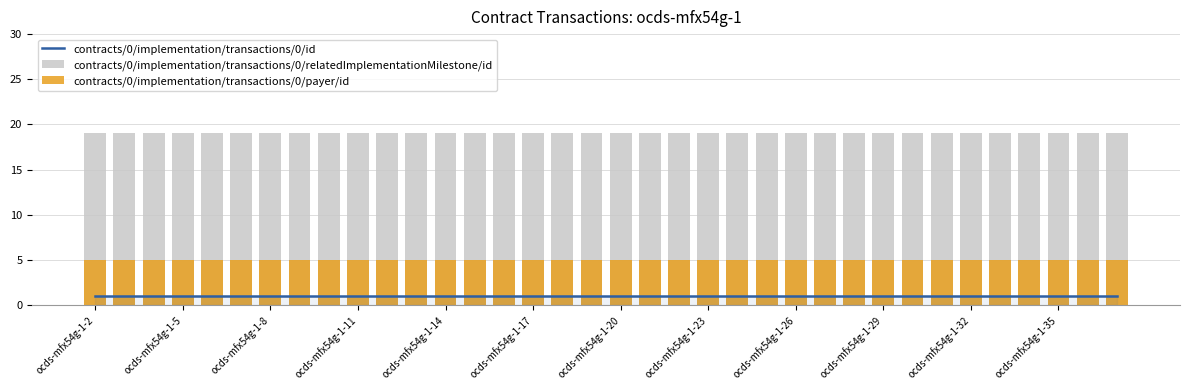

Is the value of contracts/0/implementation/transactions/0/payer/id at 23 greater than the value of contracts/0/implementation/transactions/0/id at 26?

Yes